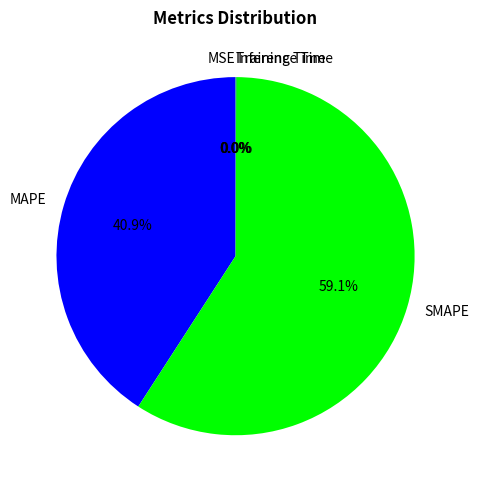

What percentage is the MAPE slice, to the nearest percent?

41%